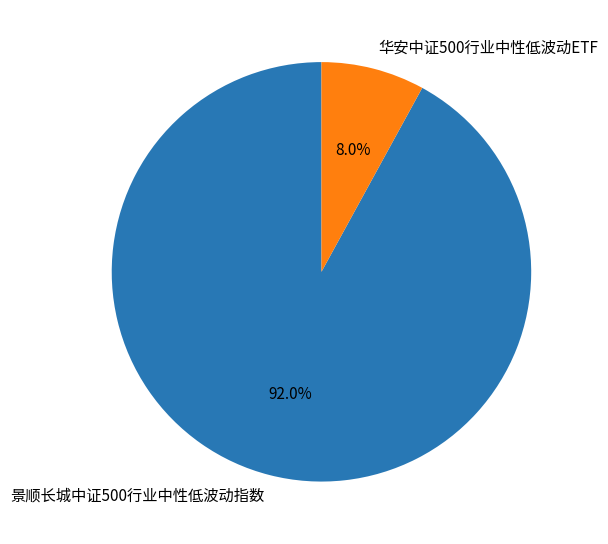

Which category accounts for the majority?

景顺长城中证500行业中性低波动指数